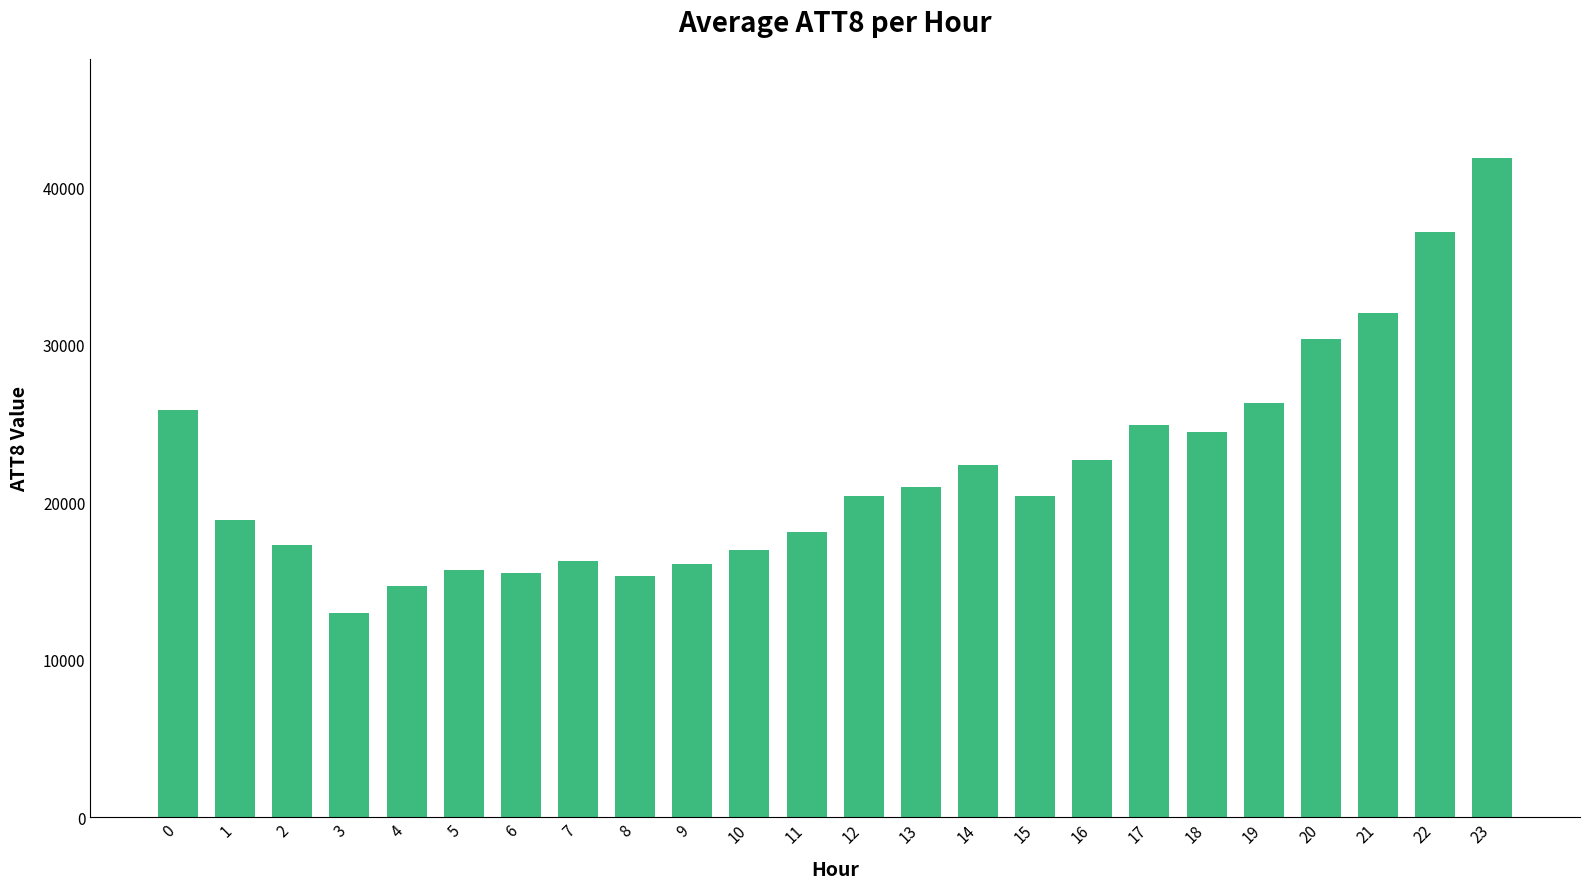

What is the change in value from 1 to 7?

-2600